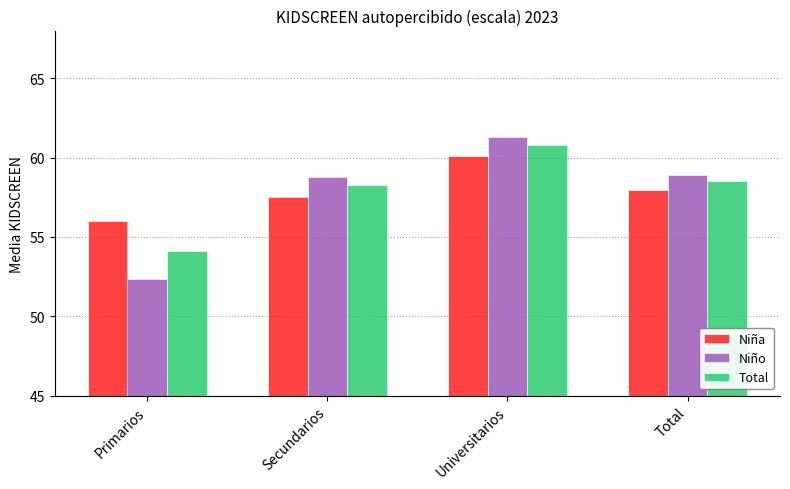

At how many categories does at least one series exceed 61?

1